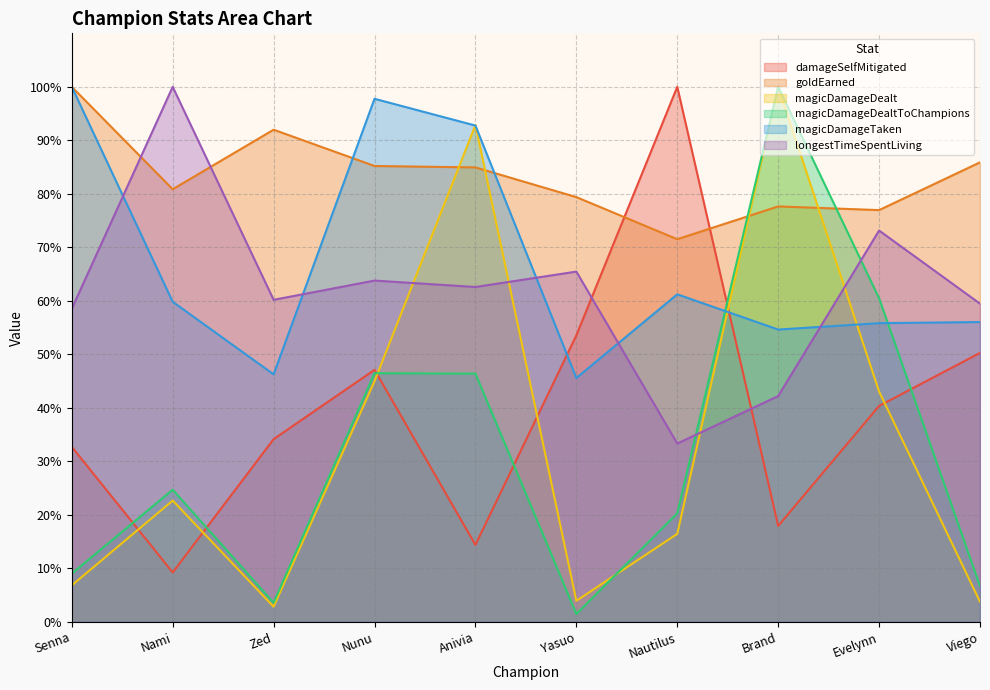

Read the damageSelfMitigated value at Senna.

32.7